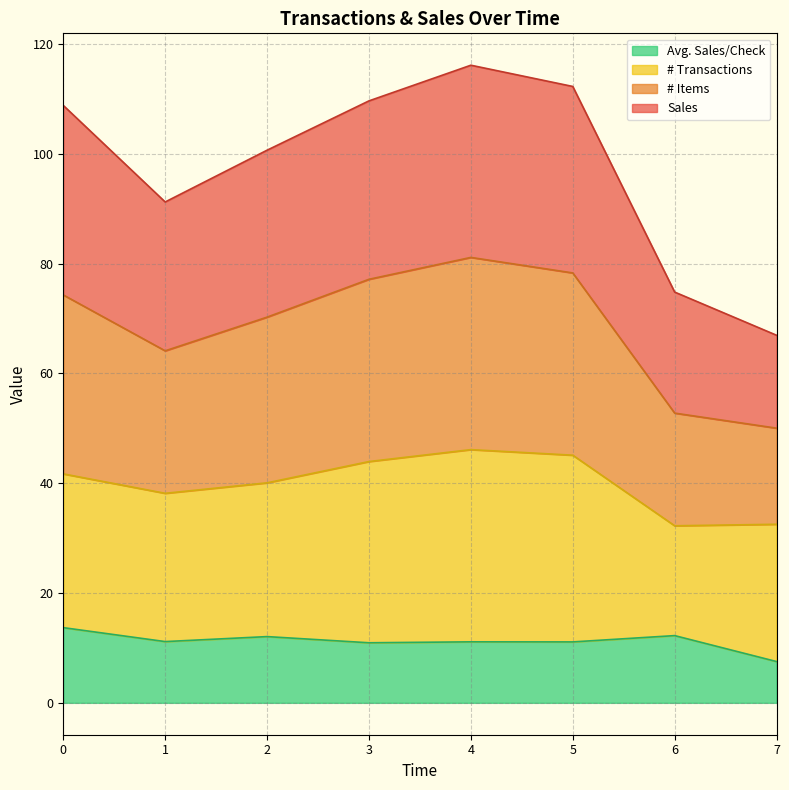

What is the total value across all series at 6?

74.8